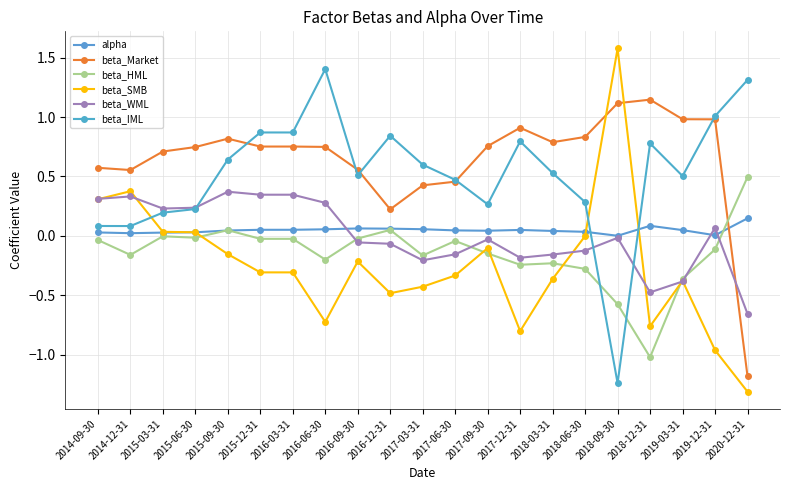

Where does the beta_WML series first go above 0?

2014-09-30